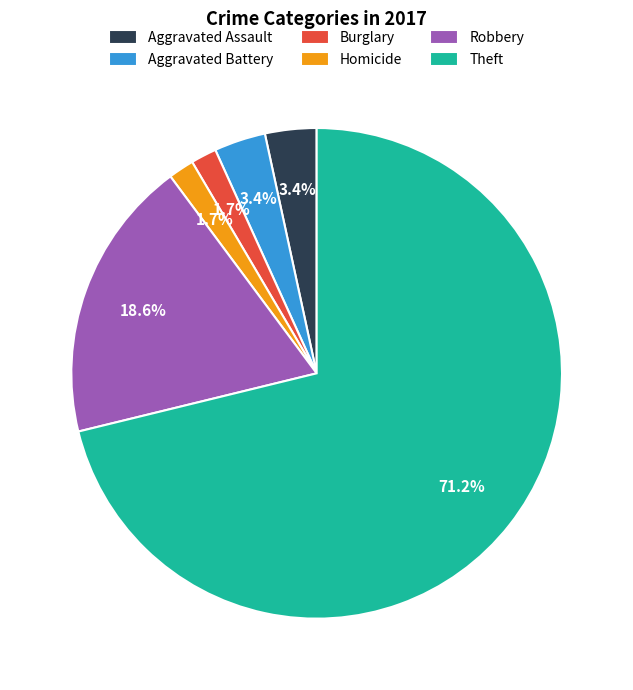

How many slices are in this pie chart?

6